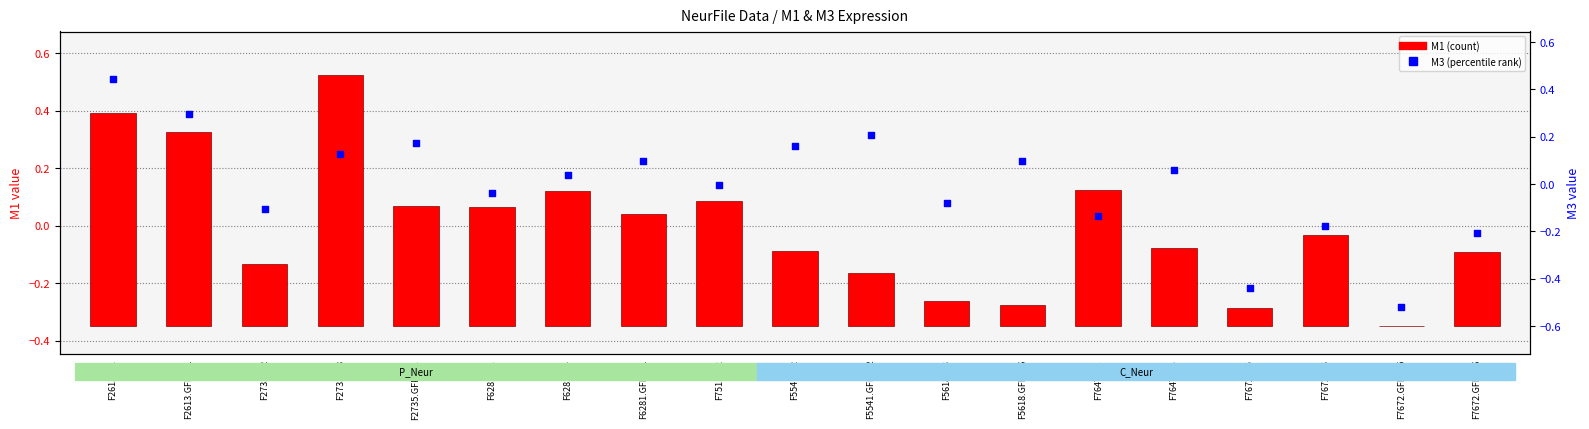

Which series contains the highest Y value?

M1 (count)